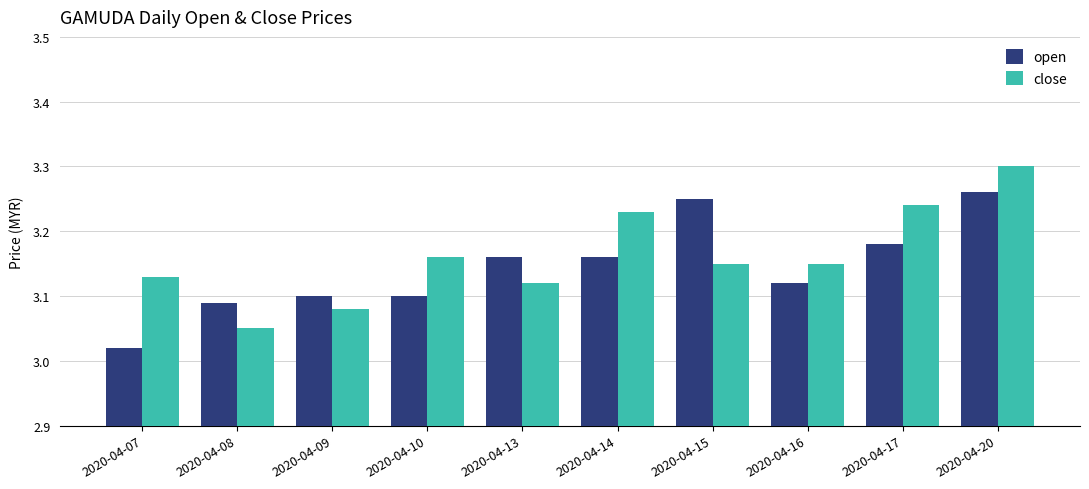

How many distinct data groups are displayed?

2